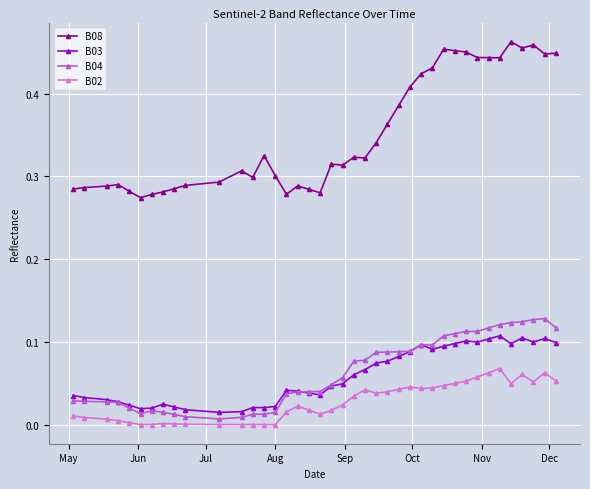

Which series has the largest range (max minus min)?

B08